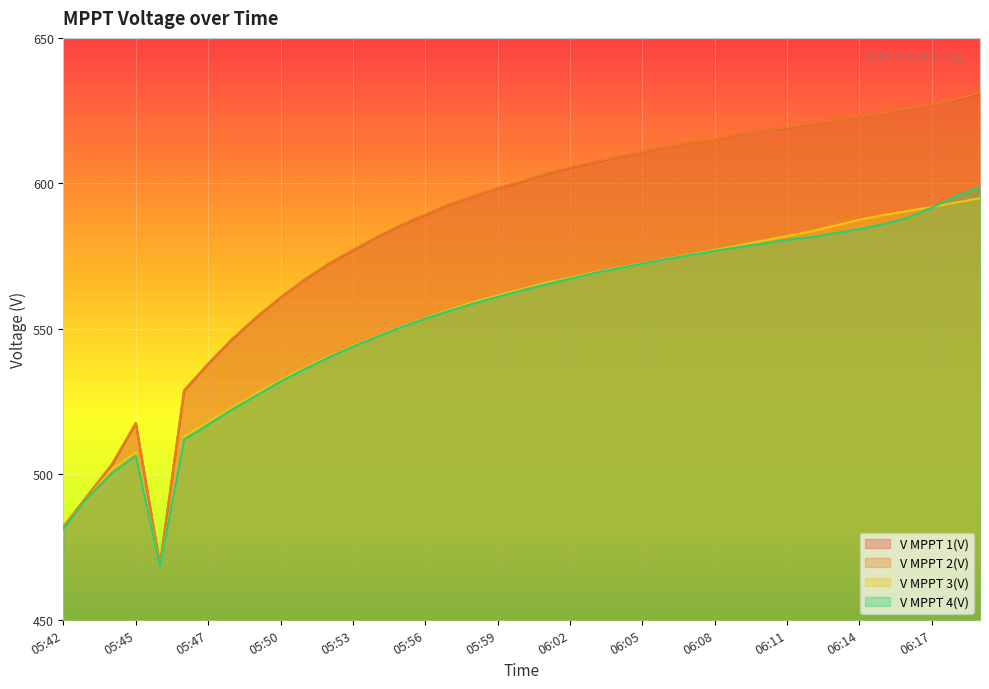

Reading right to left, list all the values displayed in this chart.

V MPPT 1(V): 630.9	628.8	627.2	625.8	624.3	623.1	621.9	620.6	619.1	618.2	616.9	614.9	614.1	612.5	610.8	609.1	607.2	605.3	603.2	600.5	598.3	595.5	592.7	589.1	585.6	581.5	576.9	572.3	566.9	560.7	553.9	546.4	537.9	528.6	468.7	517.5	503.1	492.5	481.7
V MPPT 2(V): 631.2	628.9	627.2	625.9	624.3	623.1	621.9	620.7	619.2	618.2	617.0	615.0	614.2	612.6	610.9	609.2	607.4	605.5	603.4	600.7	598.4	595.6	592.8	589.3	585.7	581.6	577.1	572.4	567.0	560.8	554.1	546.6	538.1	528.9	469.1	517.7	503.4	492.8	482.1
V MPPT 3(V): 594.9	593.4	591.9	590.5	589.1	587.5	585.5	583.5	581.9	580.3	578.7	577.1	575.6	574.1	572.5	571.0	569.4	567.6	565.9	563.6	561.5	559.2	556.6	553.7	550.8	547.5	544.2	540.5	536.7	532.4	527.8	523.1	518.0	513.1	468.1	507.6	501.8	491.9	481.1
V MPPT 4(V): 598.7	595.6	591.7	588.2	586.0	584.3	582.9	581.5	580.6	579.3	578.1	576.8	575.4	574.0	572.4	570.8	569.2	567.2	565.3	563.2	561.0	558.7	556.2	553.5	550.6	547.3	543.9	540.2	536.2	531.9	527.1	522.3	517.1	511.9	468.2	506.4	500.4	492.0	481.2